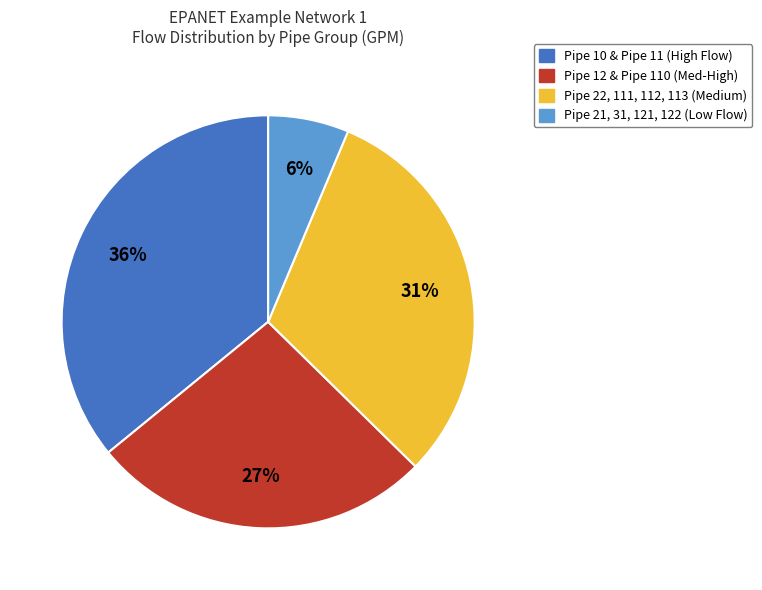

To the nearest percent, what is the average slice percentage?

25%